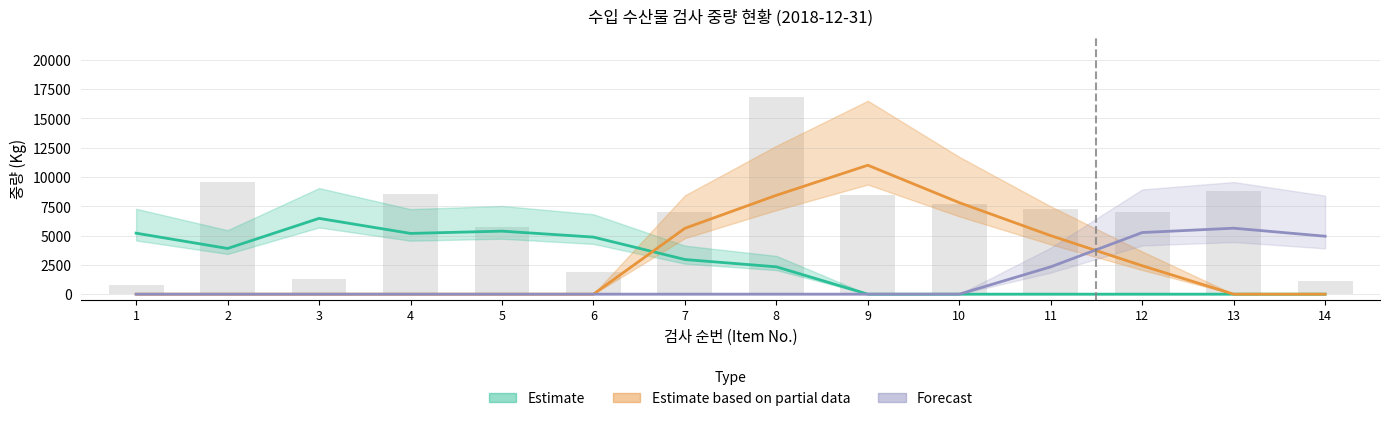

Which category has the lowest value in the Estimate series?

9